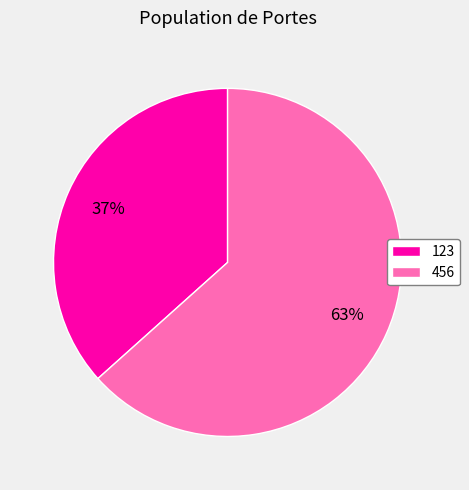

True or false: 123 accounts for 51% of the total.

False